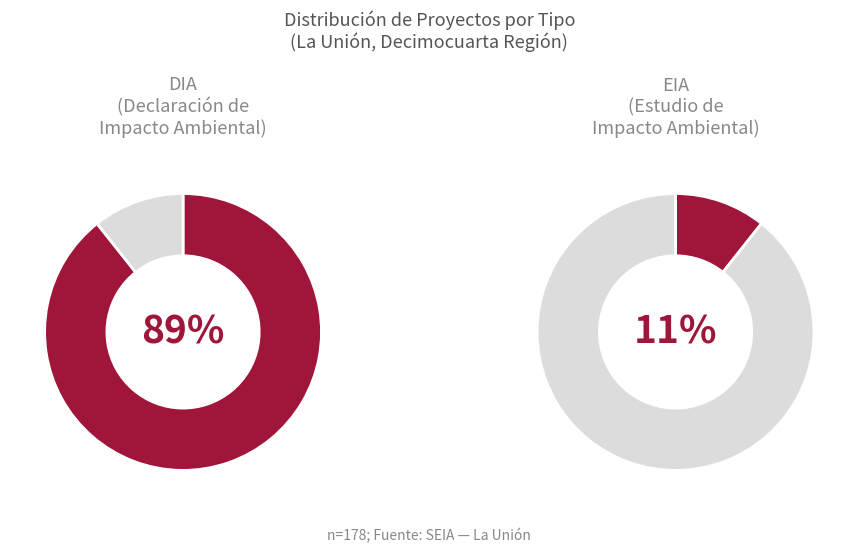

Approximately how many times larger is the value at EIA compared to DIA?

0.1